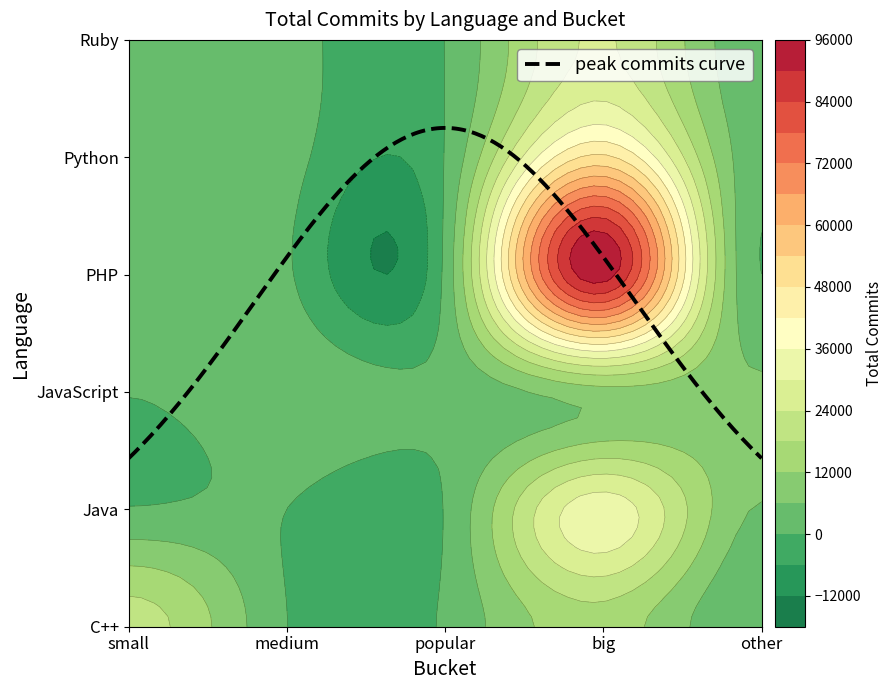

Which category has the lowest value in the Python series?

popular